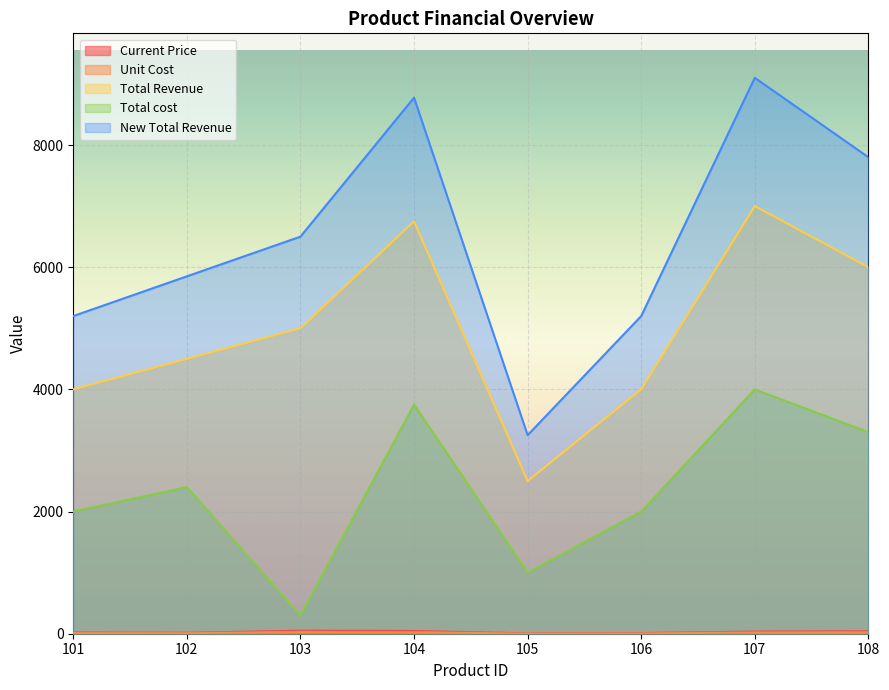

What is the approximate value of New Total Revenue at 105, to the nearest 50?

3250